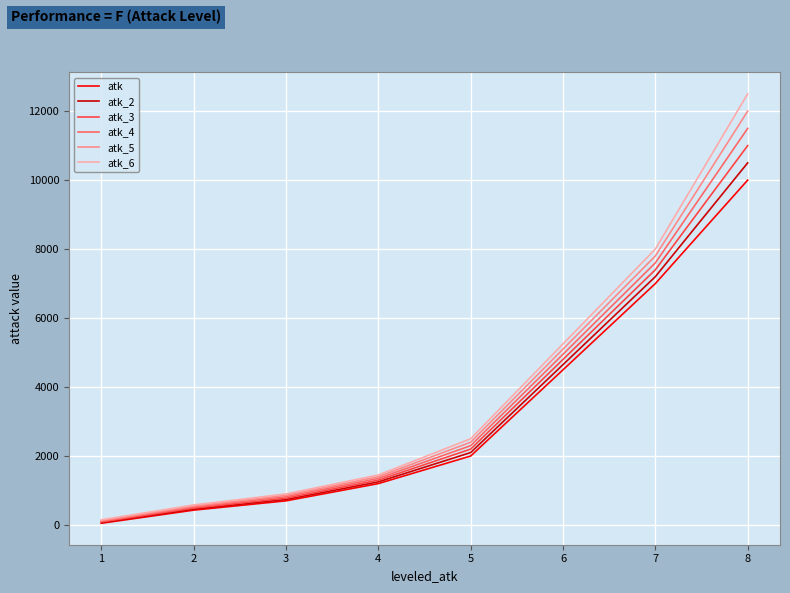

At which category is the sum across all series the highest?

8